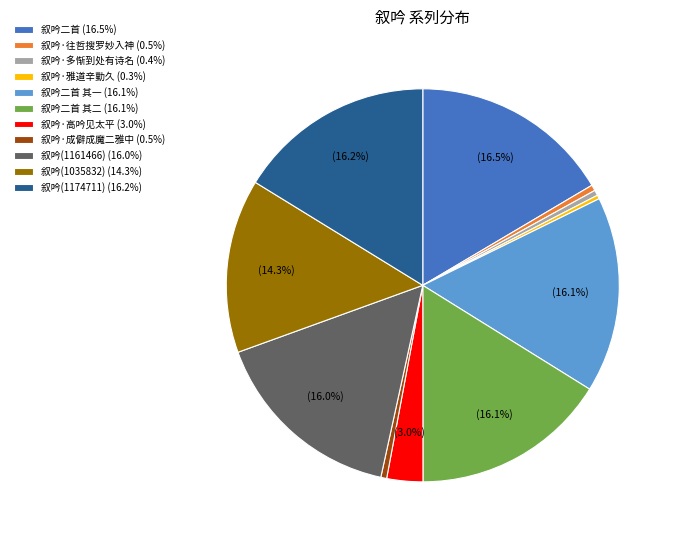

Is the sum of 叙吟(1035832) (14.3%) and 叙吟·雅道辛勤久 (0.3%) greater than half?

No